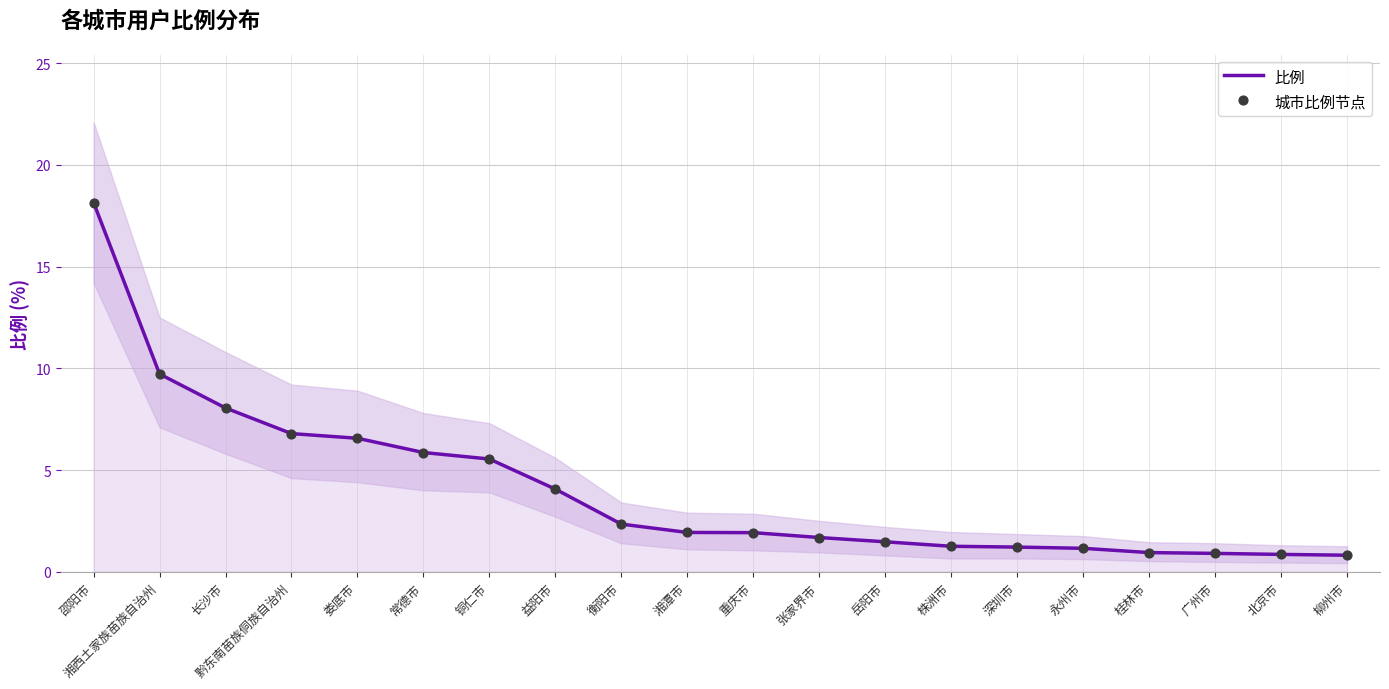

Is the value of 比例 at 深圳市 greater than the value of 城市比例节点 at 株洲市?

No